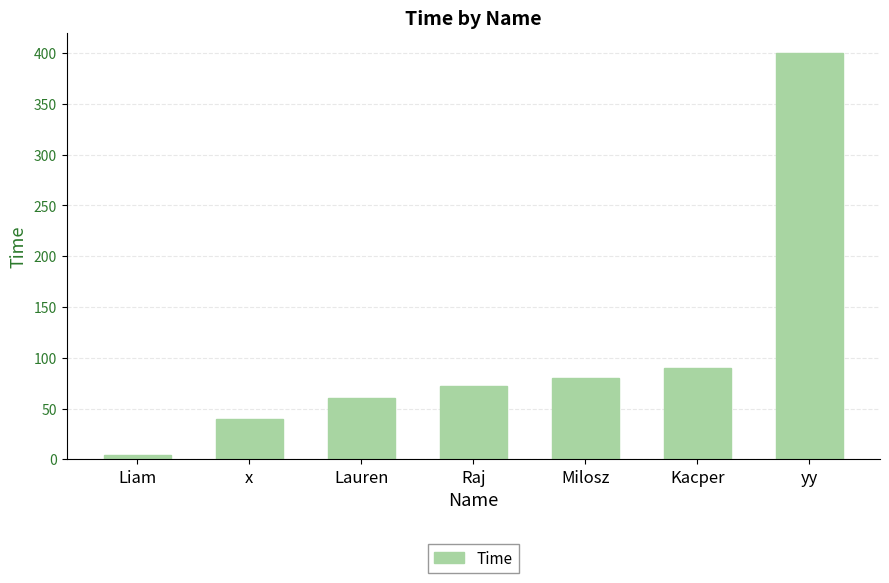

What is the sum of all values?

746